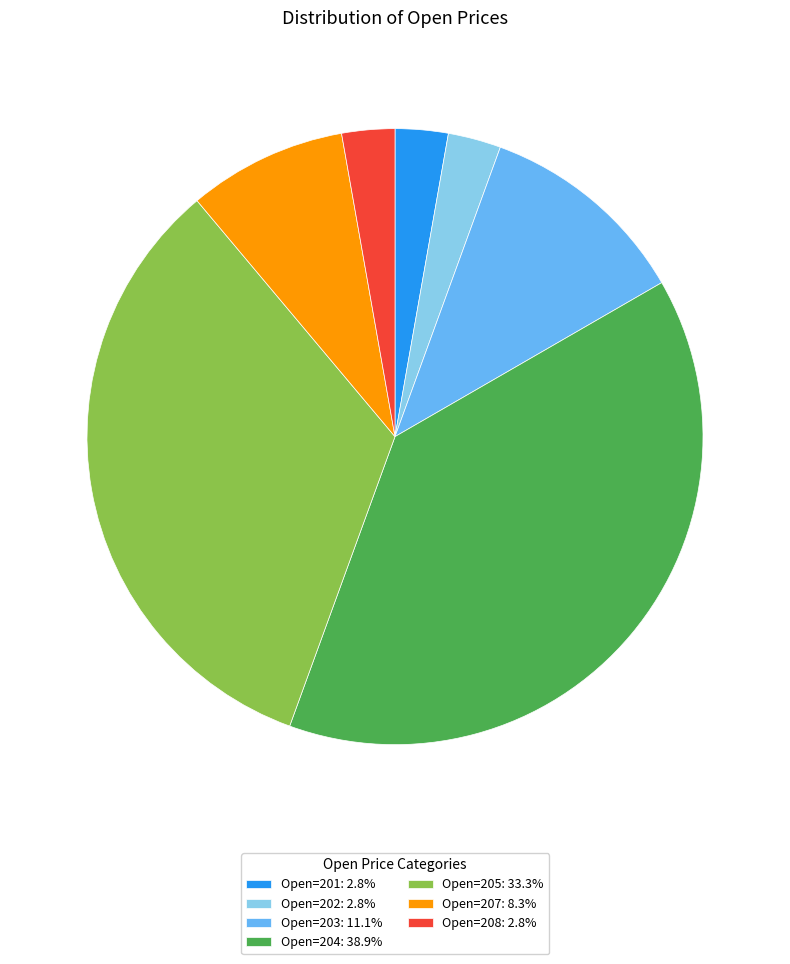

Is there any slice that represents more than half of the pie?

No